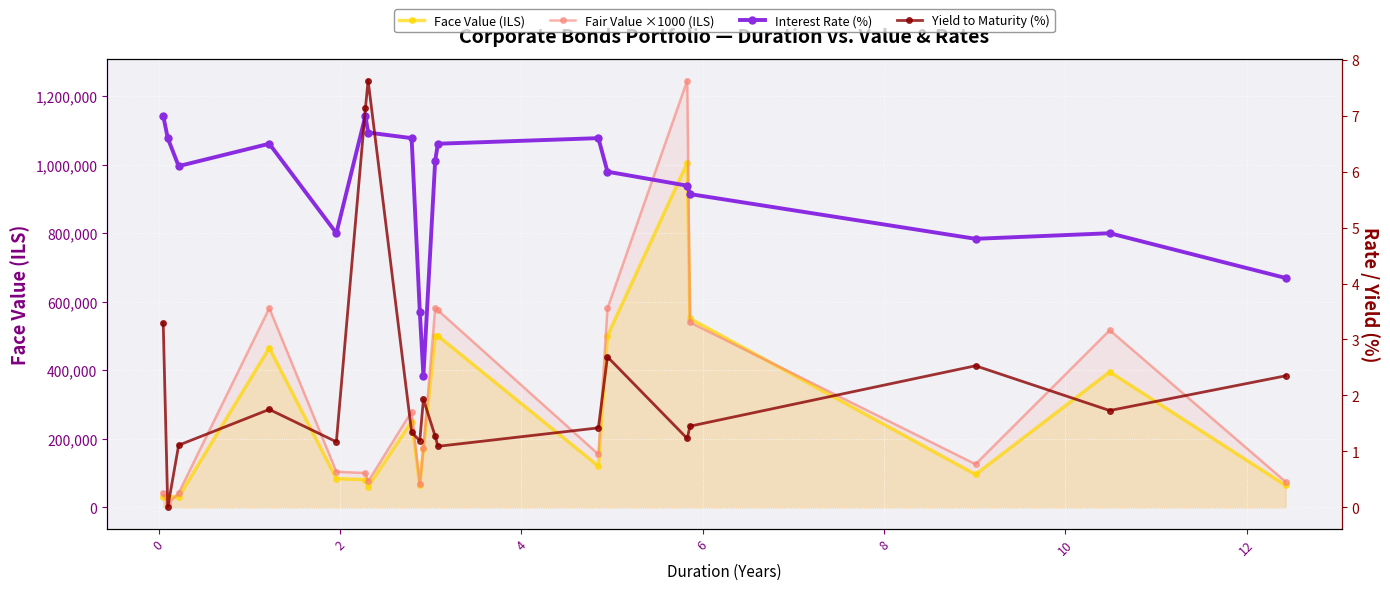

How many values in the Fair Value ×1000 (ILS) series exceed 154530?

9